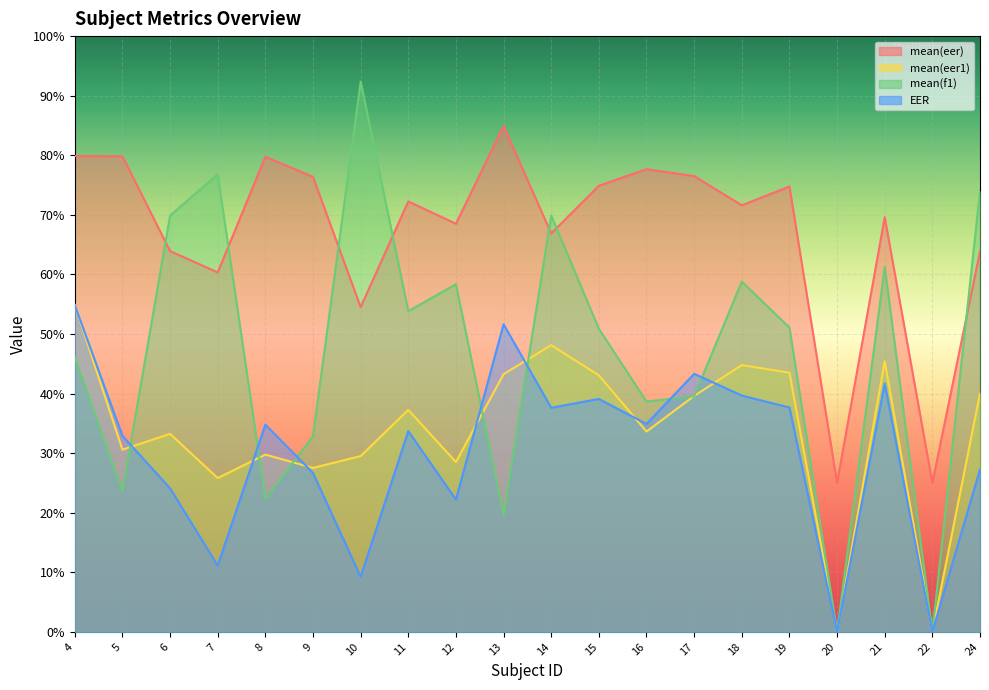

Where is the first local maximum for mean(eer1)?

6